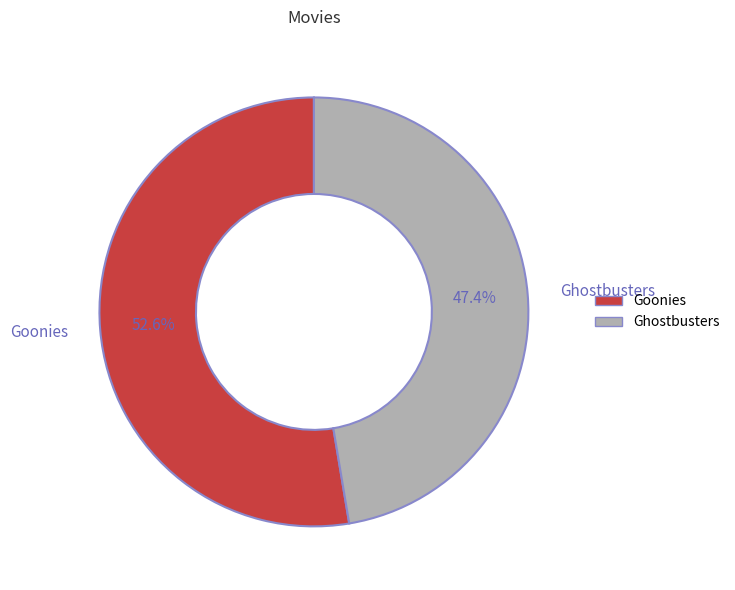

How many segments does this pie chart have?

2